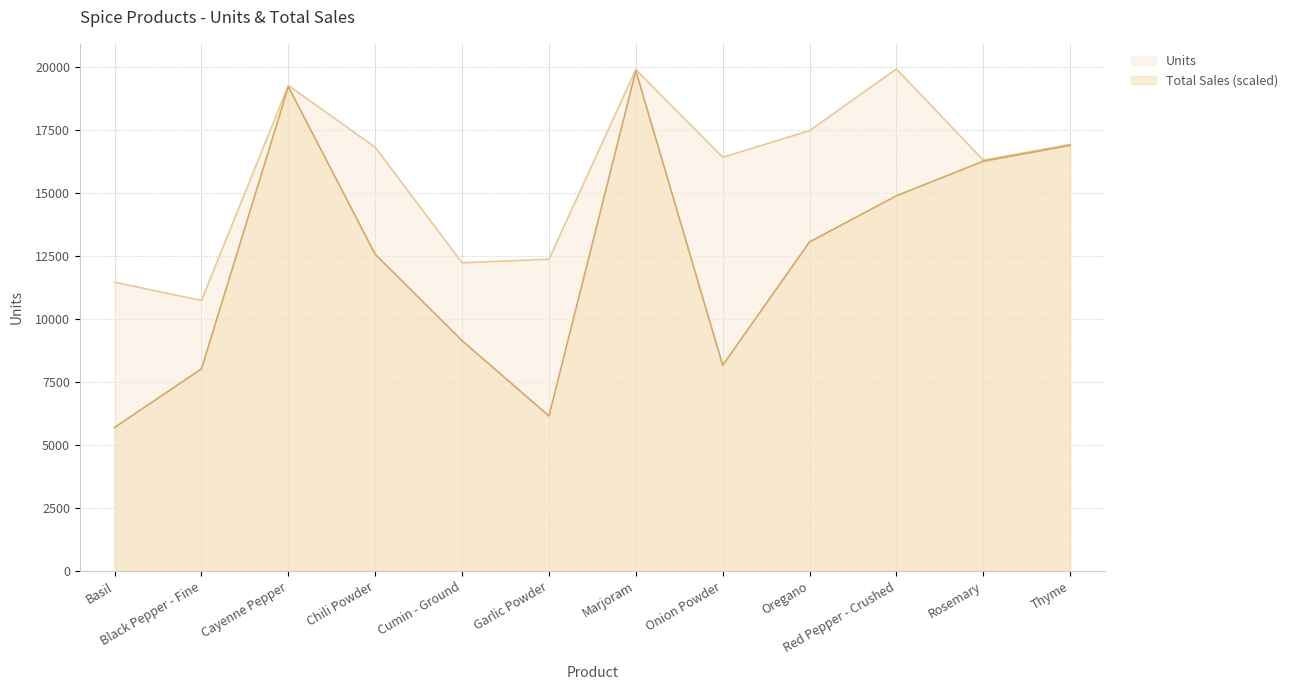

Reading left to right, what are all the values shown in this chart?

Units: Basil=11472.0	Black Pepper - Fine=10748.0	Cayenne Pepper=19284.0	Chili Powder=16832.0	Cumin - Ground=12245.0	Garlic Powder=12387.0	Marjoram=19916.0	Onion Powder=16433.0	Oregano=17491.0	Red Pepper - Crushed=19941.0	Rosemary=16318.0	Thyme=16948.0
Total Sales: Basil=5707.3	Black Pepper - Fine=8034.1	Cayenne Pepper=19235.8	Chili Powder=12581.9	Cumin - Ground=9153.1	Garlic Powder=6162.5	Marjoram=19866.2	Onion Powder=8175.4	Oregano=13074.5	Red Pepper - Crushed=14905.9	Rosemary=16277.2	Thyme=16905.6